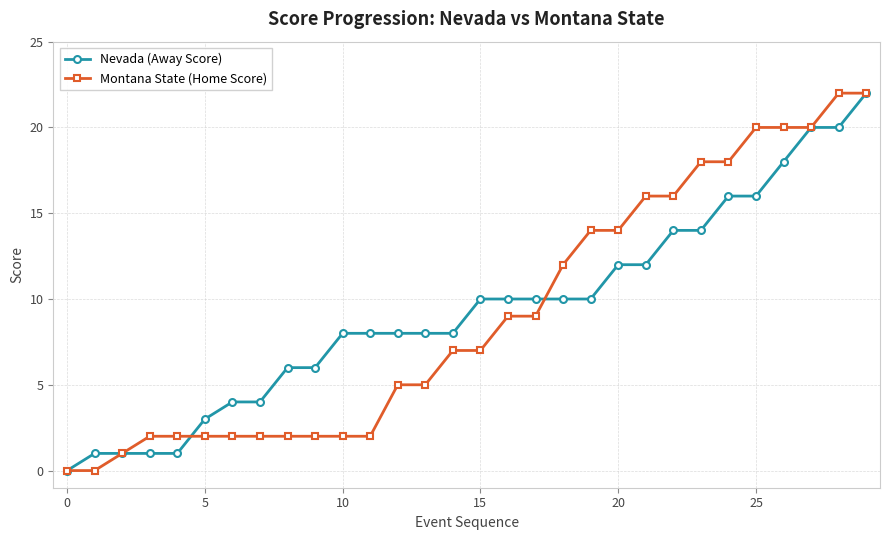

What is the value of the Nevada (Away Score) point at the 30th from the left?

22